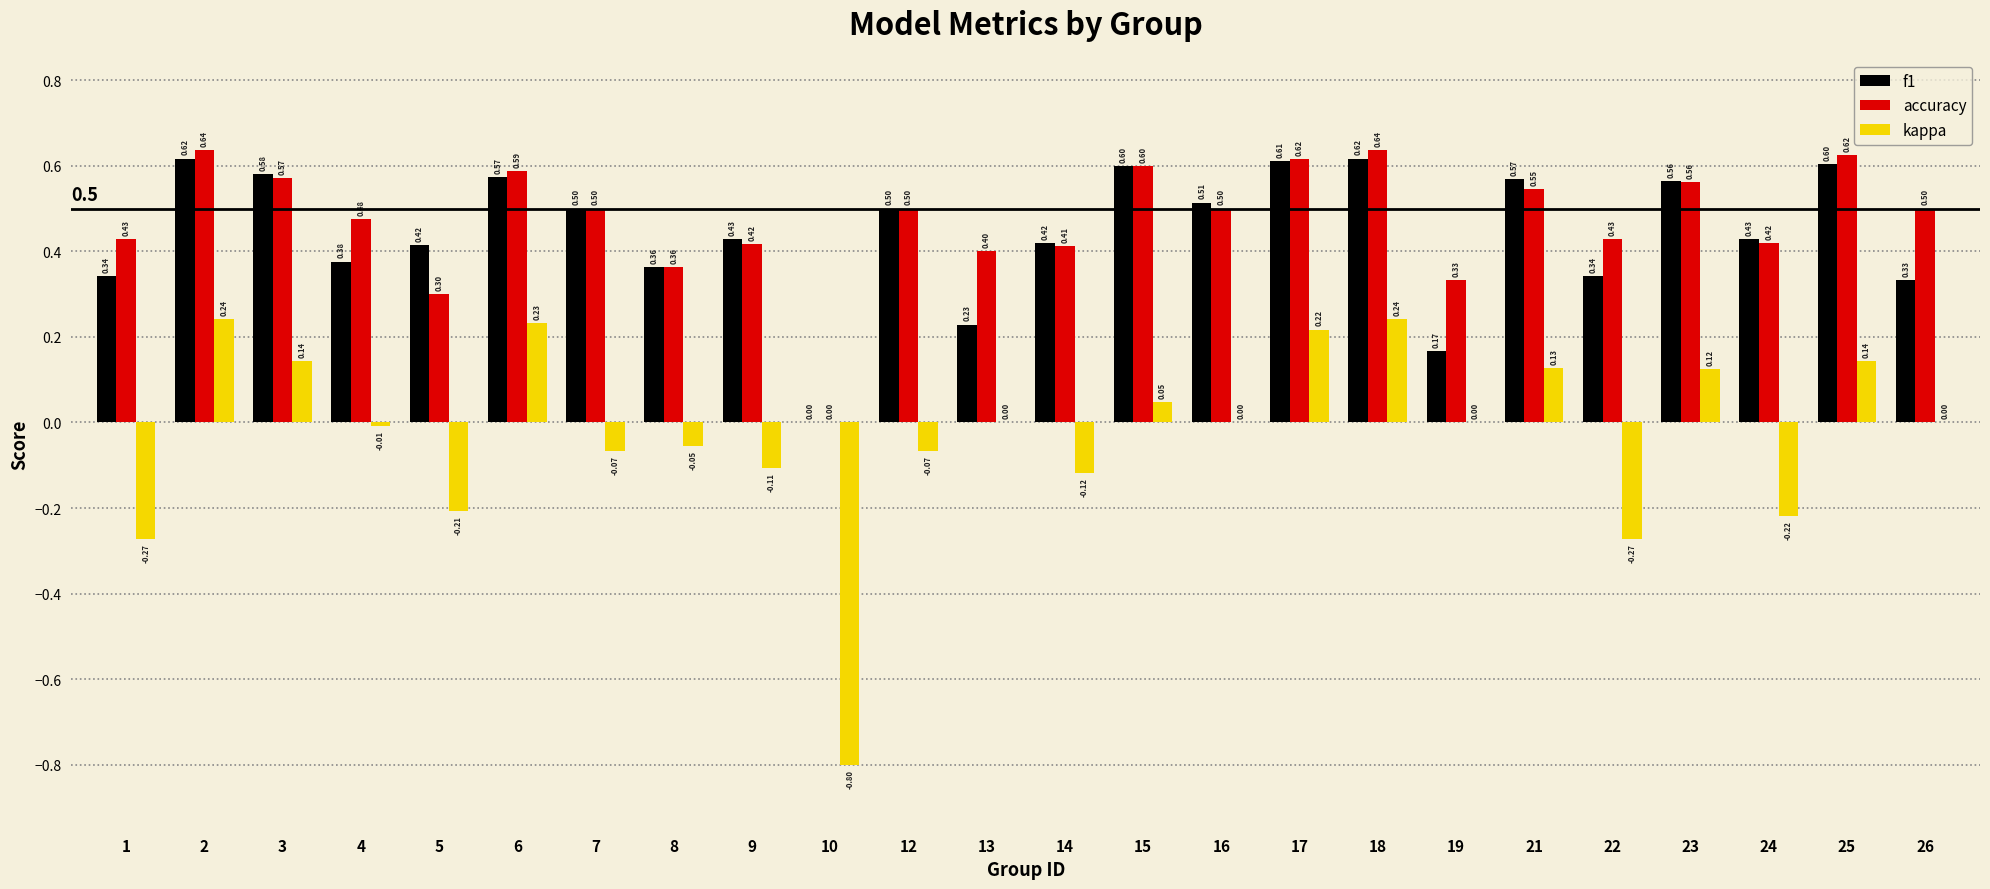

Which series changed the most between 2 and 25?

kappa